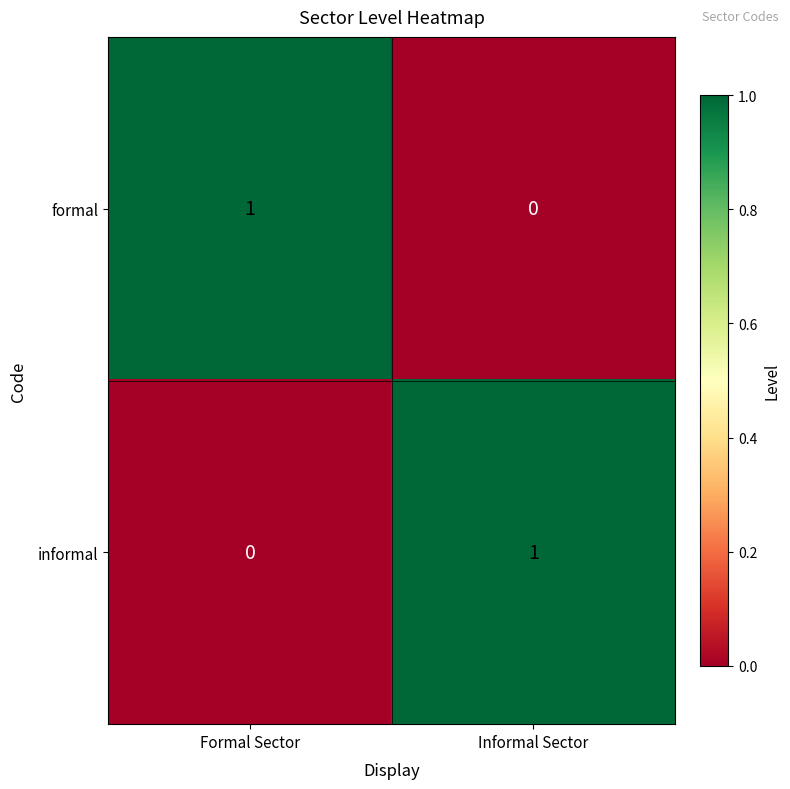

At which label does formal reach its minimum?

Informal Sector